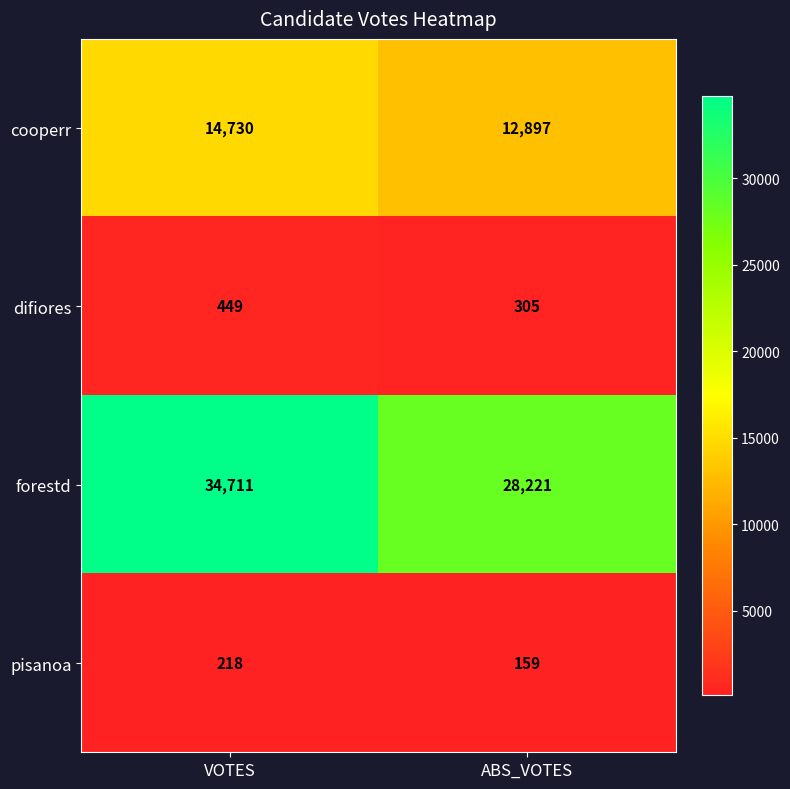

What is the lowest value of the forestd series?

28221